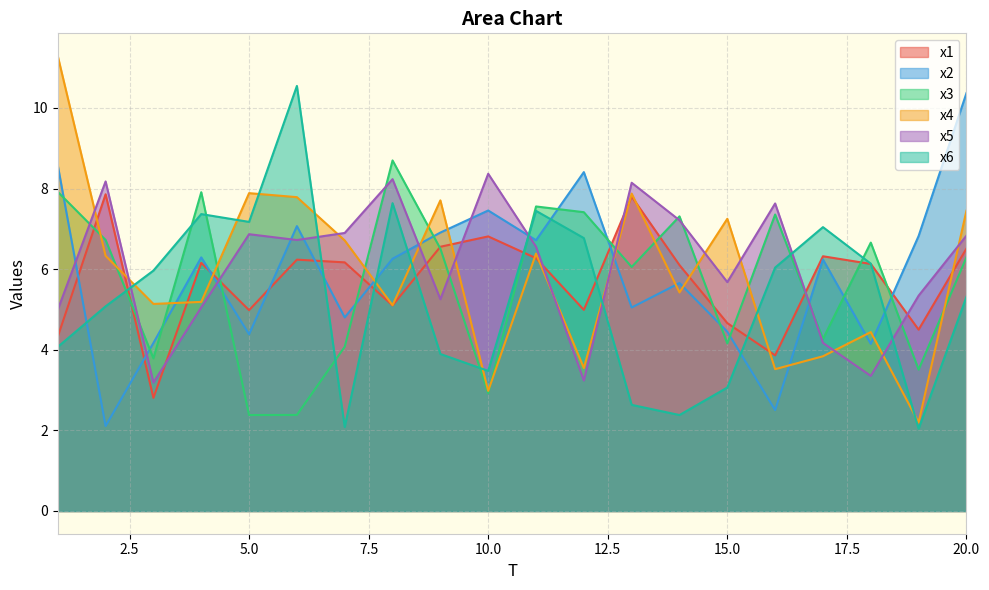

What is the sum of all x4 values?

118.0